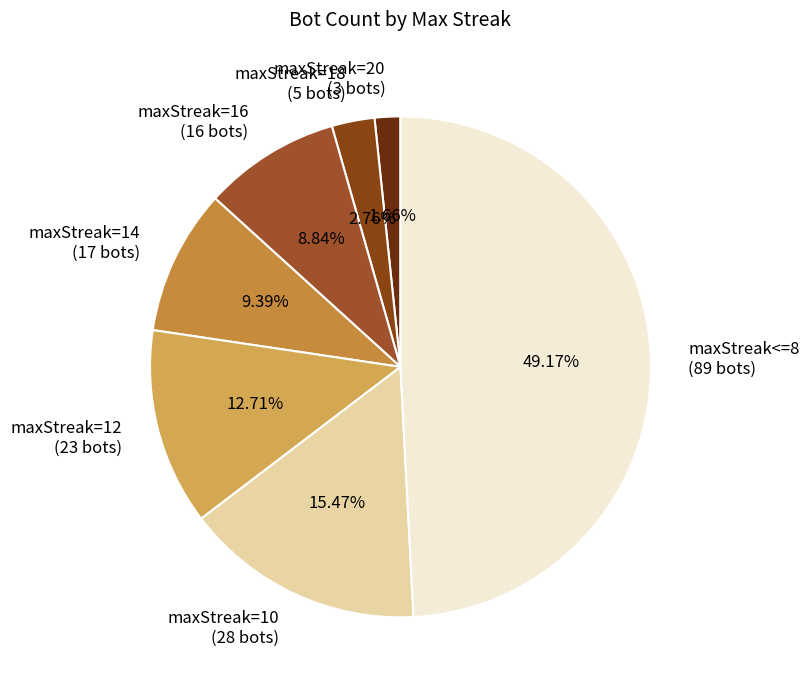

Which slice is the largest?

maxStreak<=8